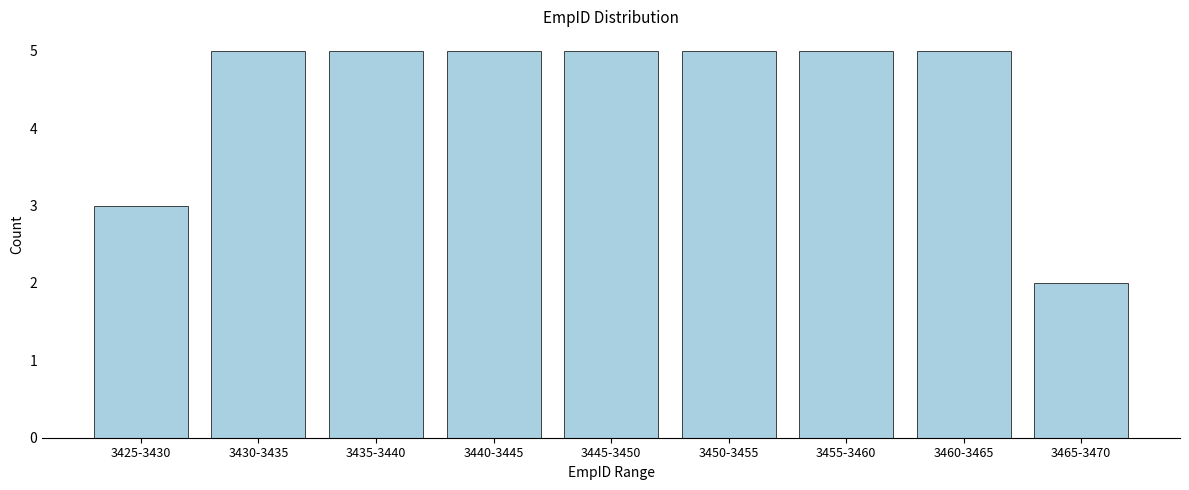

Reading left to right, list all the values displayed in this chart.

3425-3430=3	3430-3435=5	3435-3440=5	3440-3445=5	3445-3450=5	3450-3455=5	3455-3460=5	3460-3465=5	3465-3470=2